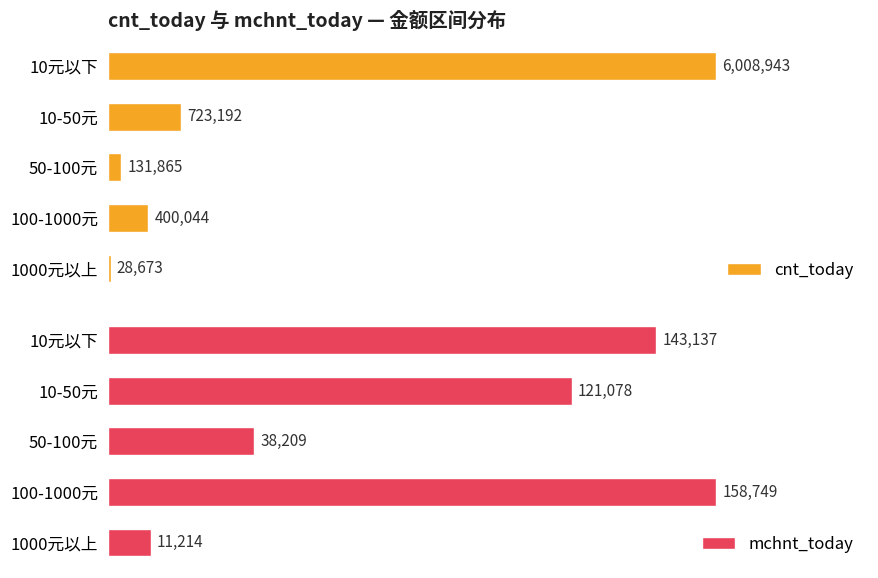

What is the highest value of the mchnt_today series?

158749